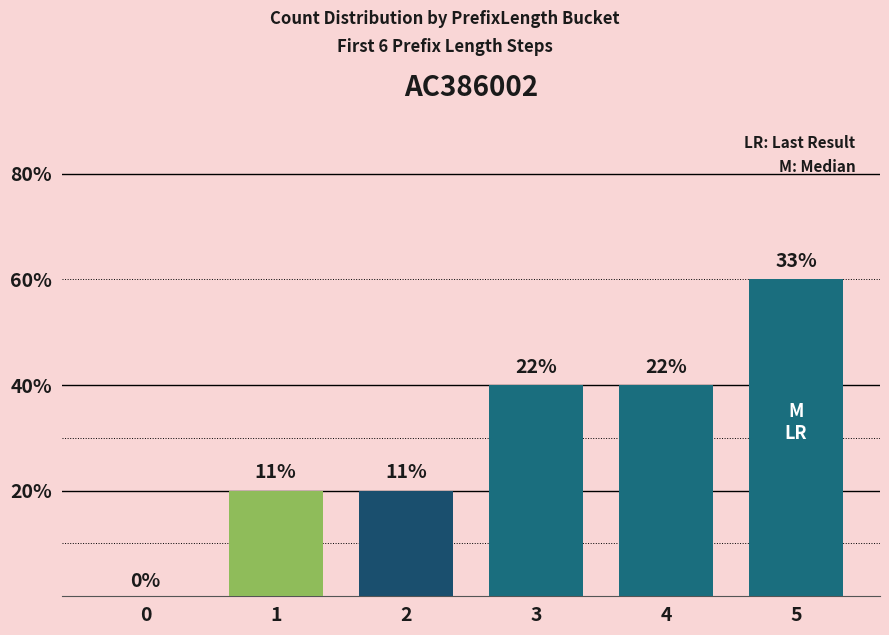

List the labels in order of value, largest first.

5, 3, 4, 1, 2, 0